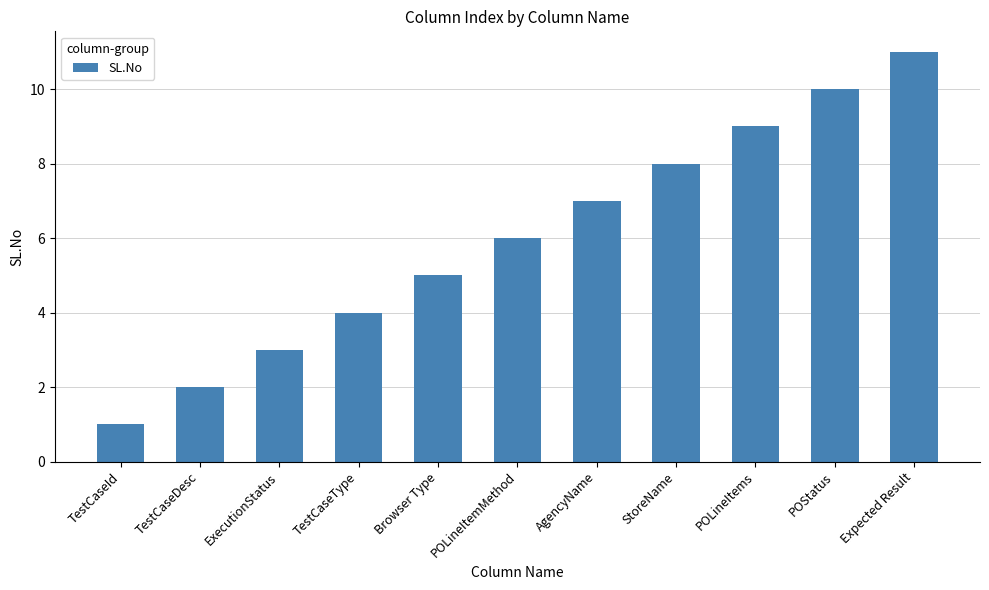

Rank the categories by value from lowest to highest.

TestCaseId, TestCaseDesc, ExecutionStatus, TestCaseType, Browser Type, POLineItemMethod, AgencyName, StoreName, POLineItems, POStatus, Expected Result